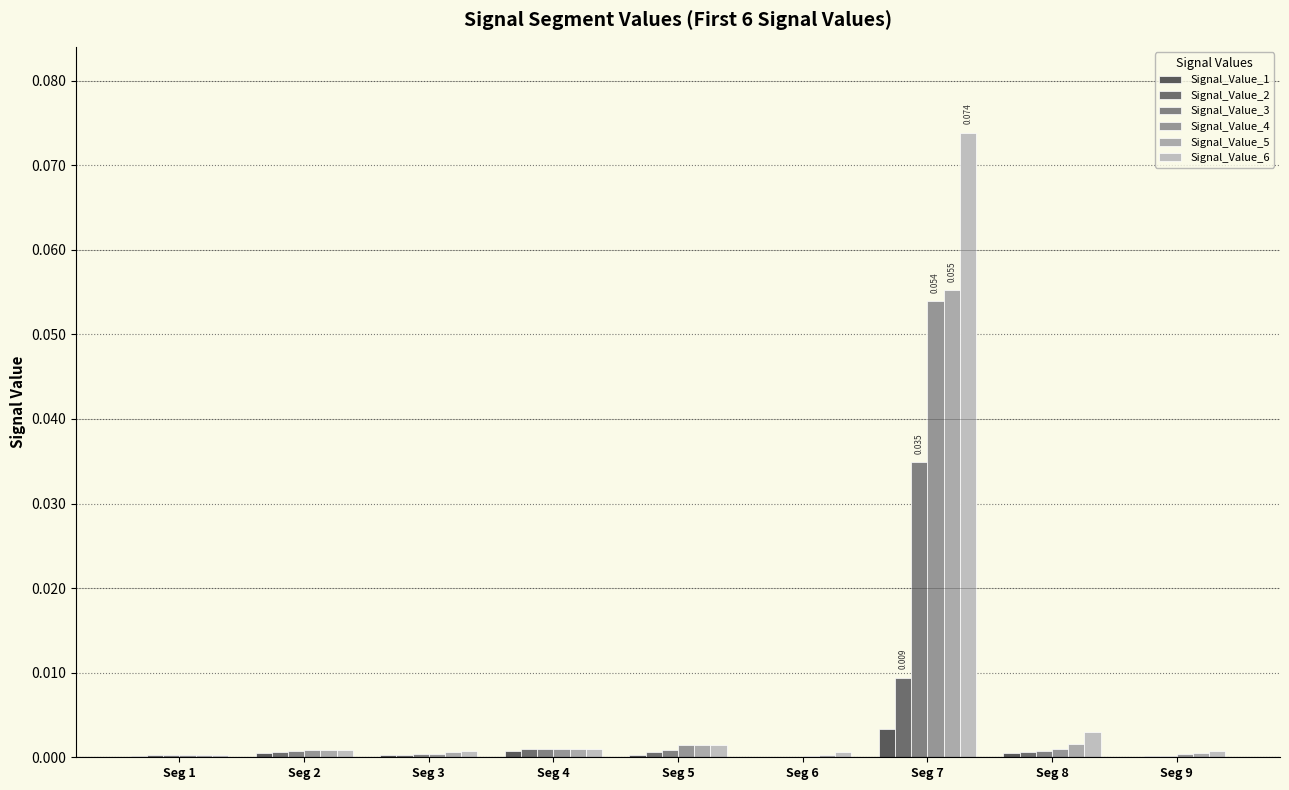

Is it true that Signal_Value_4 equals 0.0 at Seg 8?

False